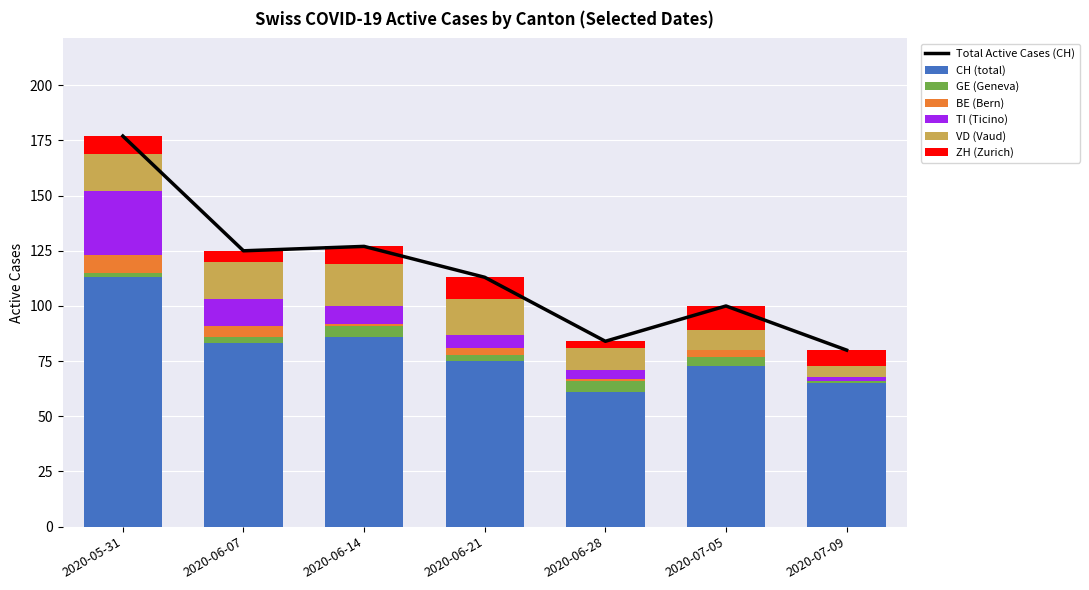

How many values in TI (Ticino) are above zero?

6